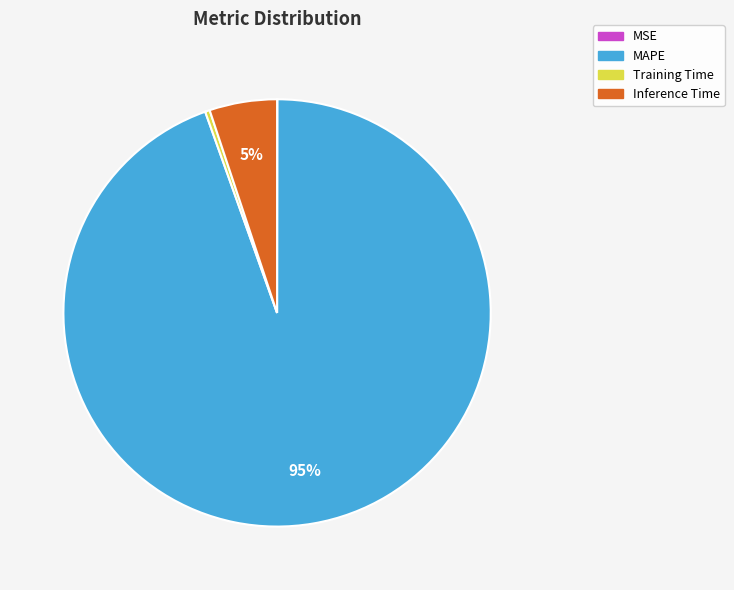

What is the largest slice in the pie chart?

MAPE